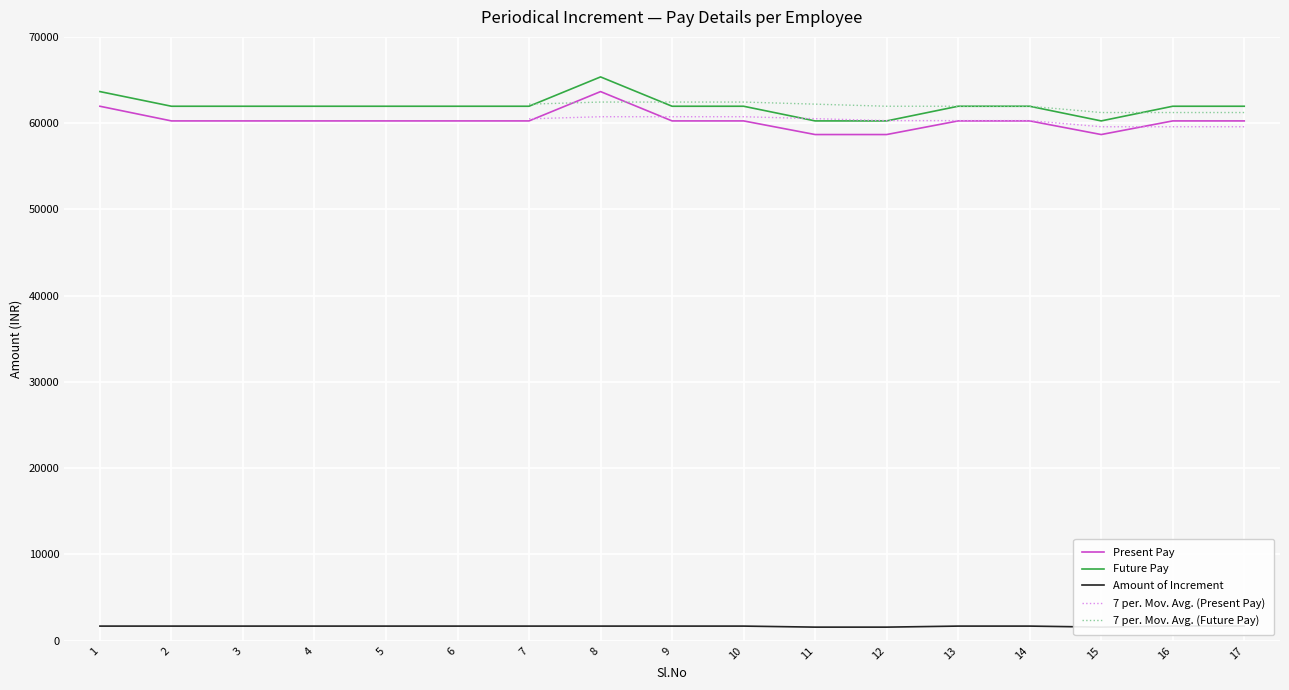

The value of Future Pay at 9 is 24557. True or false?

False